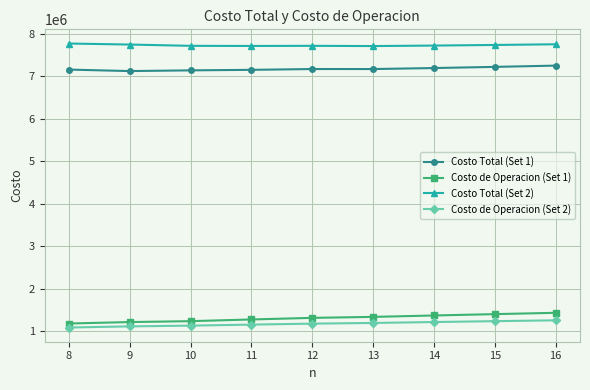

What is the difference between the second highest and minimum values in the Costo de Operacion (Set 1) series?

220958.1